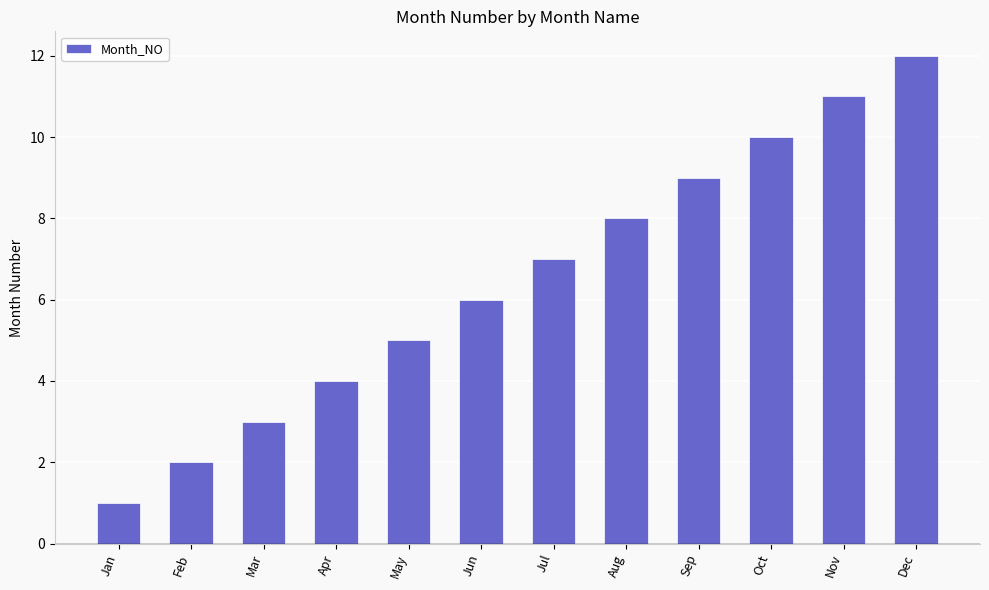

What is the value of the 10th bar from the left?

10